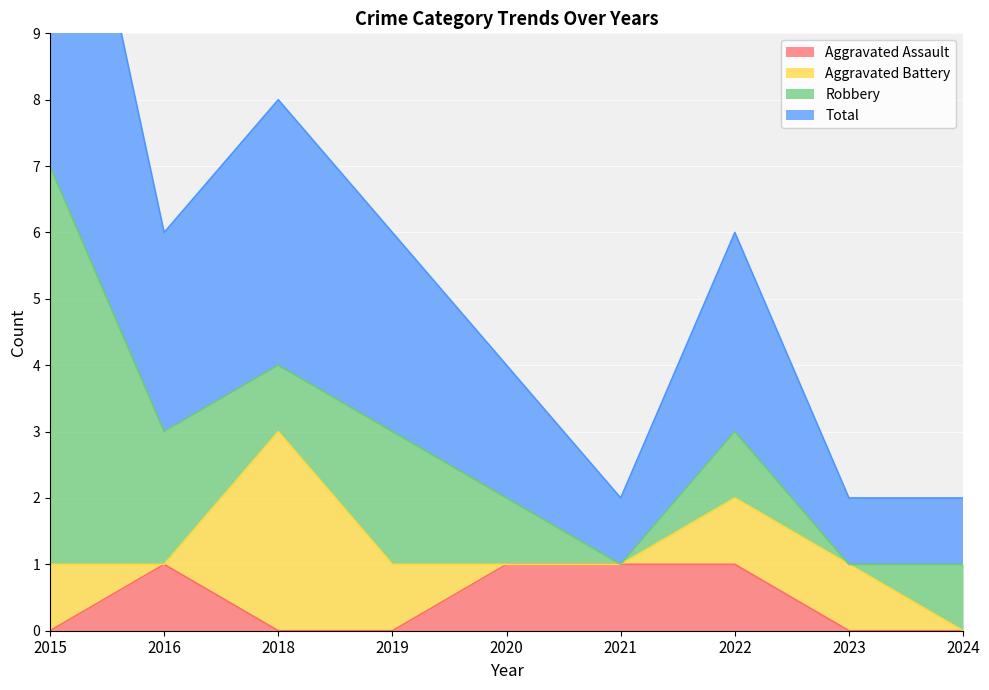

What is the value of the Total point at the 8th from the left?

1